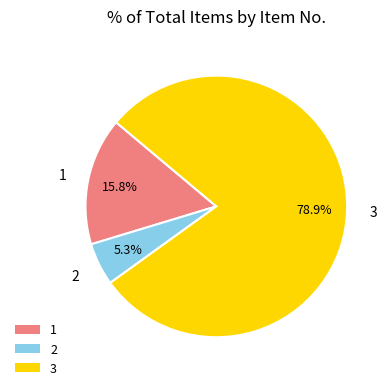

Is it true that 2 is 19% of the pie?

False